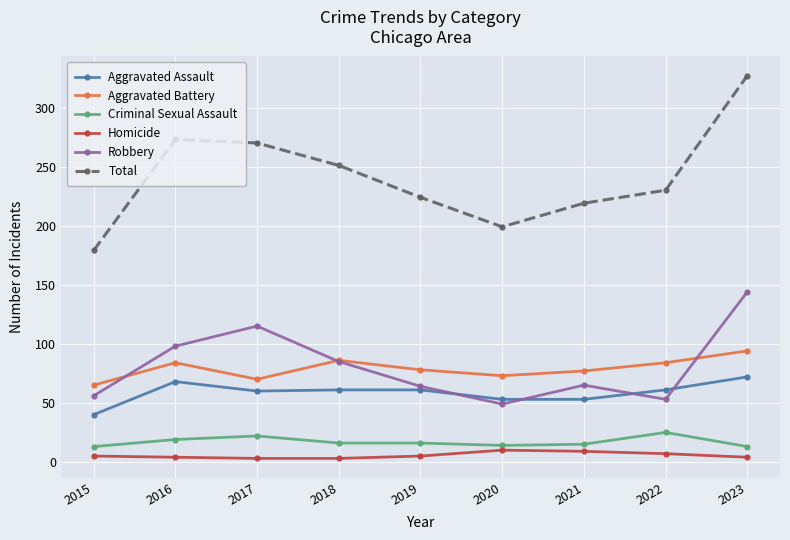

True or false: Criminal Sexual Assault and Aggravated Battery intersect in this chart.

False